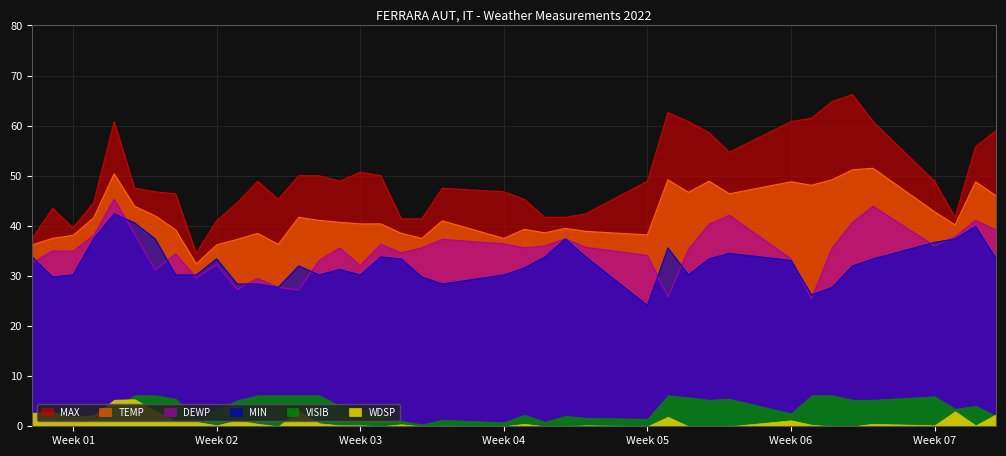

At which category does DEWP reach its first local peak?

2022-01-02